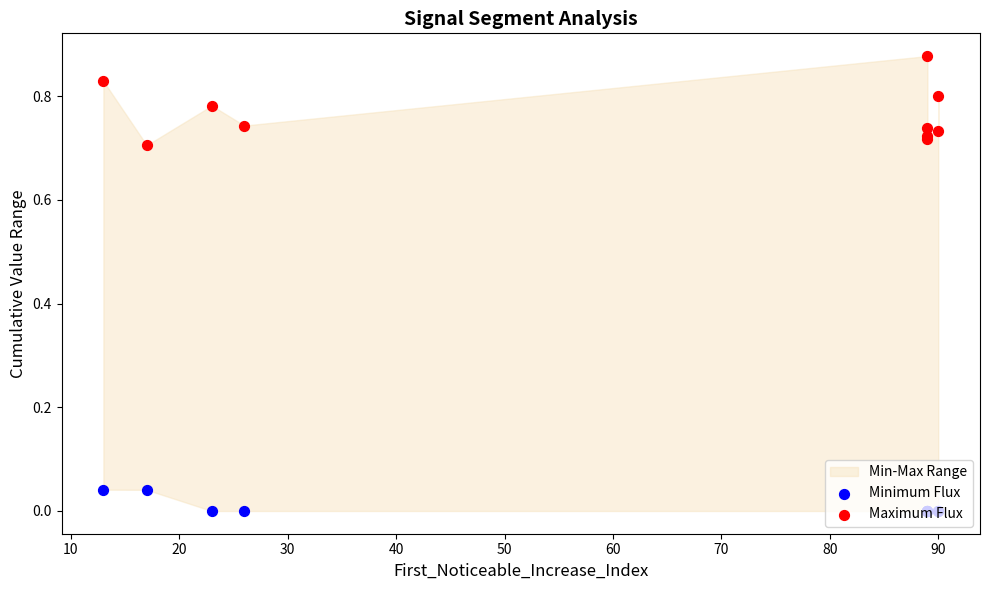

Which series has the largest Y range (max minus min)?

Maximum Flux